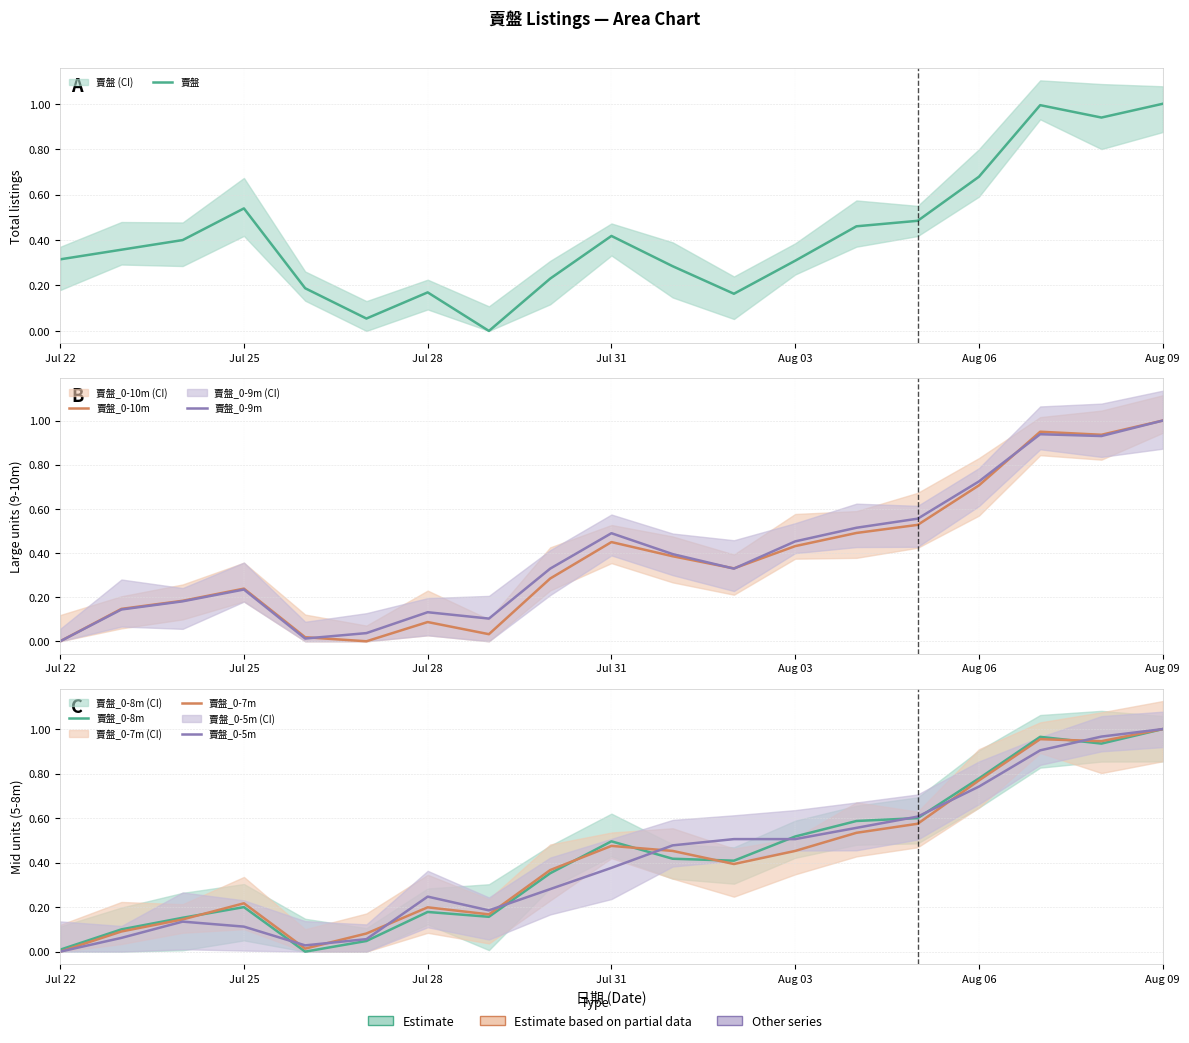

How many series are shown in this chart?

6